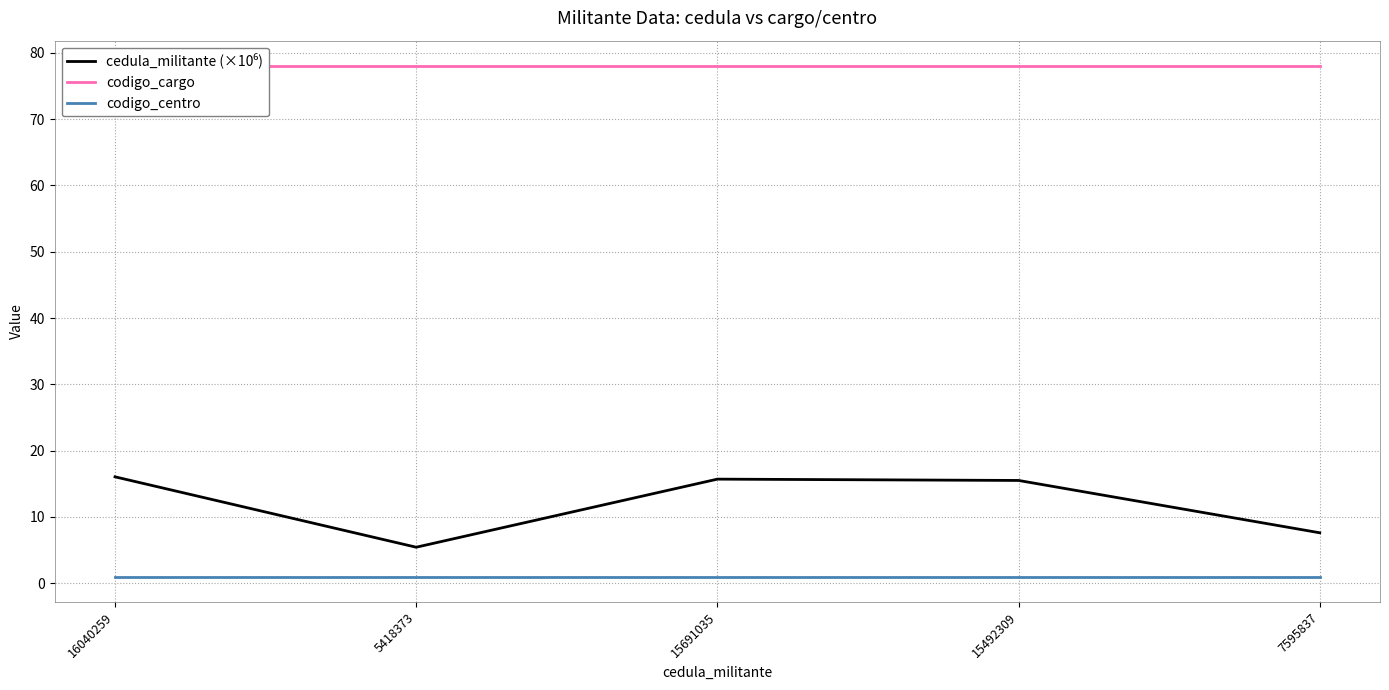

At which label does codigo_cargo reach its peak?

16040259